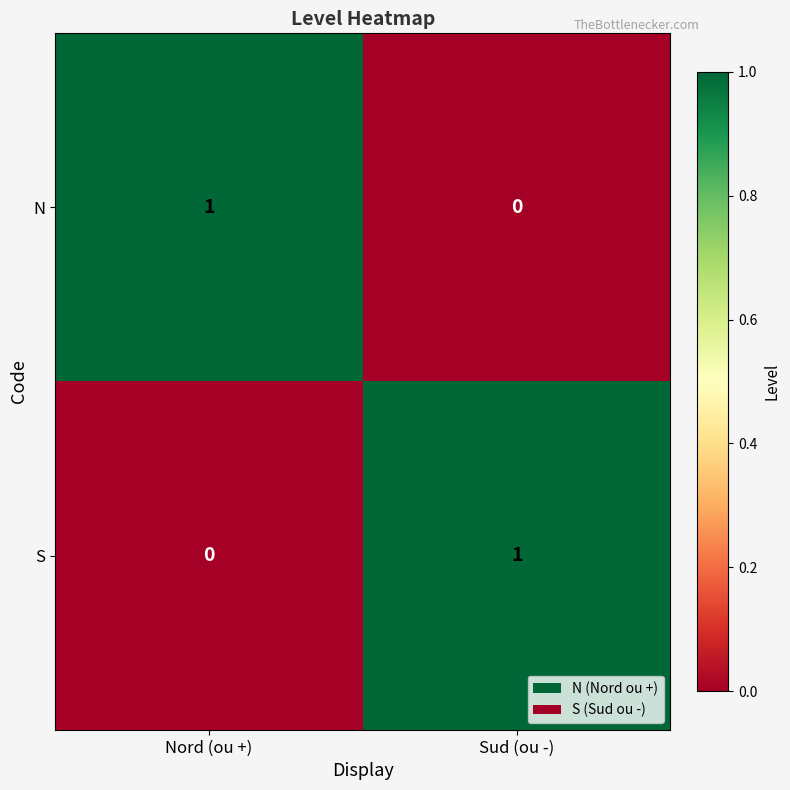

Reading left to right, what are all the values shown in this chart?

N: Nord (ou +)=1	Sud (ou -)=0
S: Nord (ou +)=0	Sud (ou -)=1